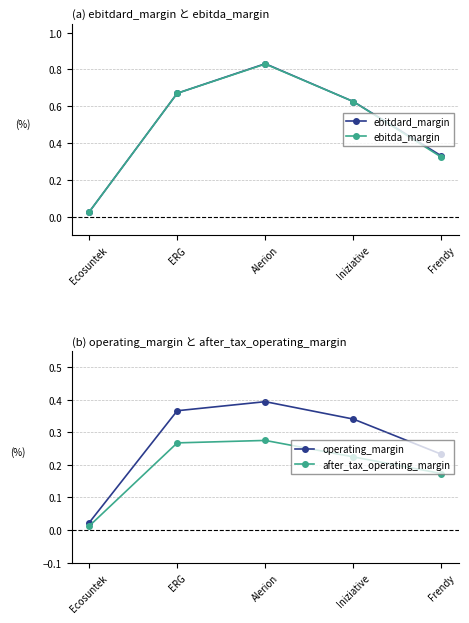

What are all the series names shown in the legend?

ebitdard_margin, ebitda_margin, operating_margin, after_tax_operating_margin